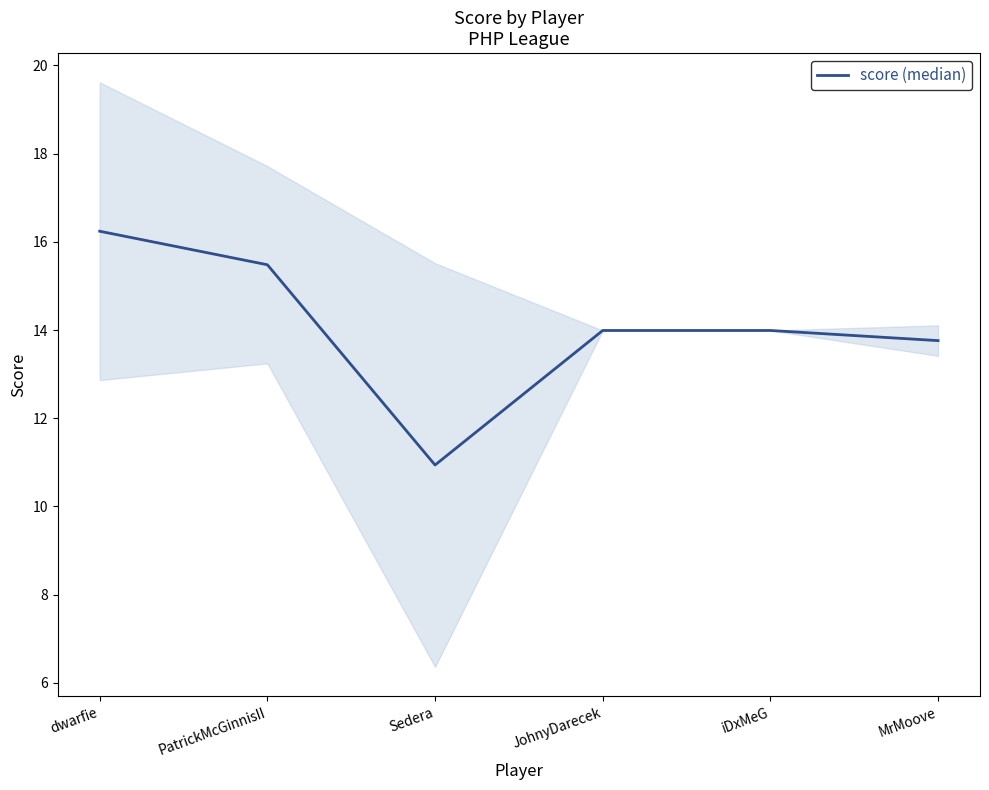

Rank the categories by value from highest to lowest.

dwarfie, PatrickMcGinnisII, JohnyDarecek, iDxMeG, MrMoove, Sedera